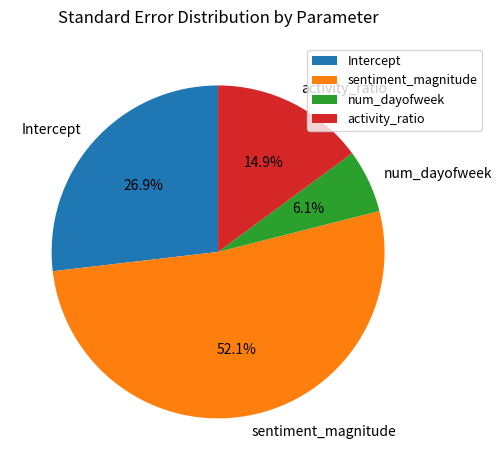

How many slices are in this pie chart?

4